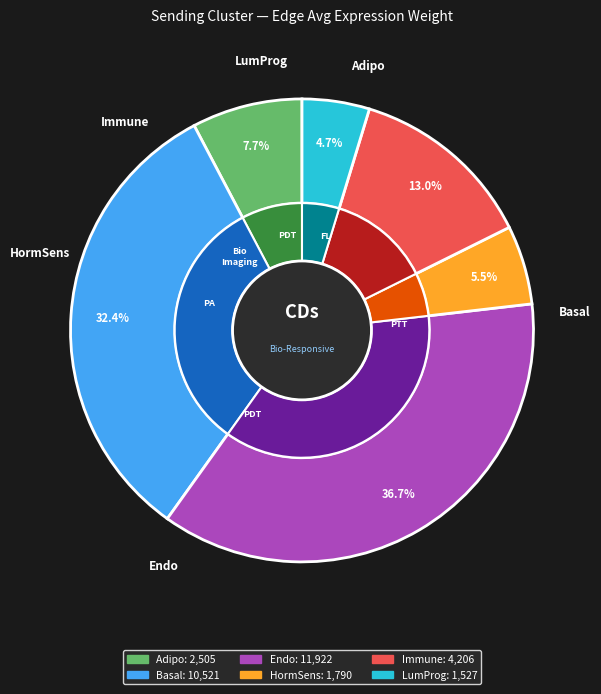

The HormSens slice represents 6% of the pie. True or false?

True